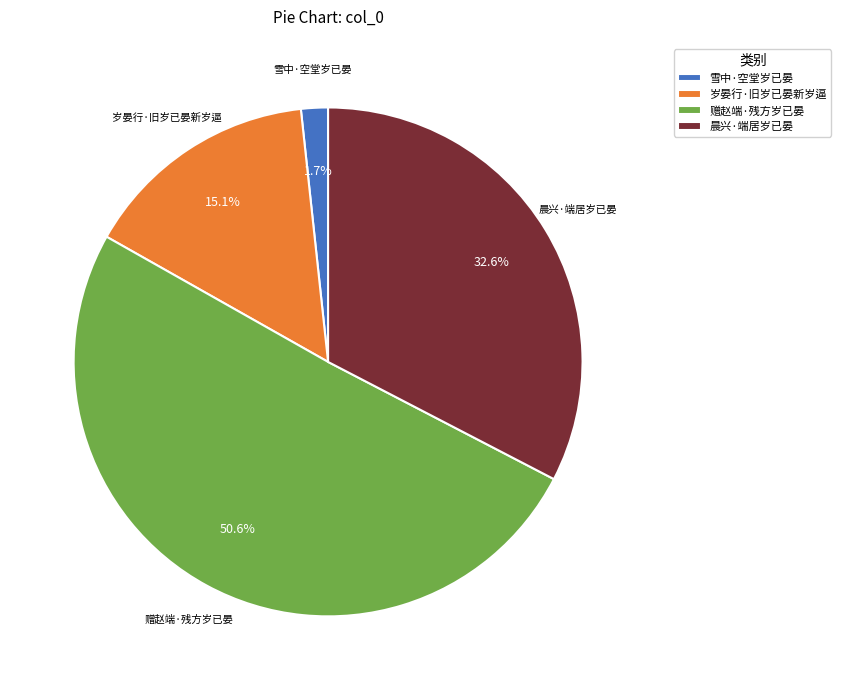

To the nearest percent, what percentage of the pie is 岁晏行·旧岁已晏新岁逼?

15%